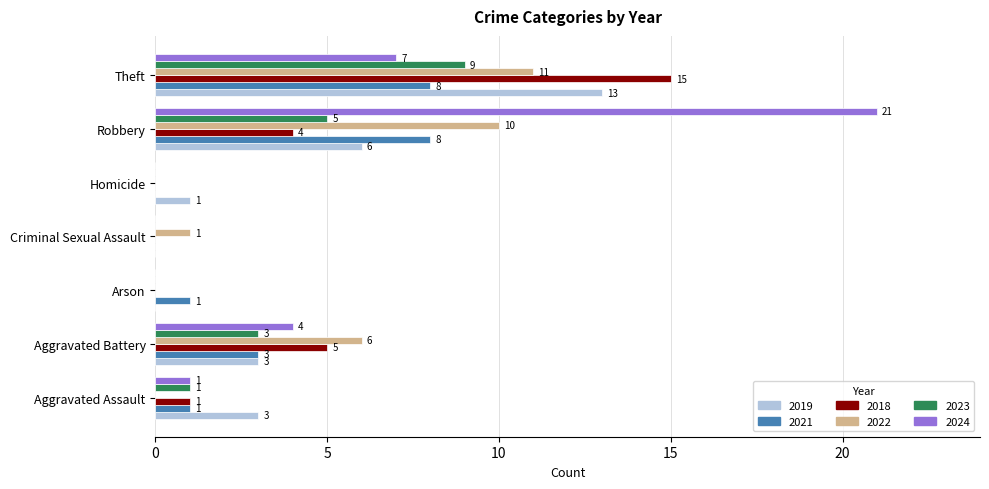

What is the sum of all 2022 values?

28